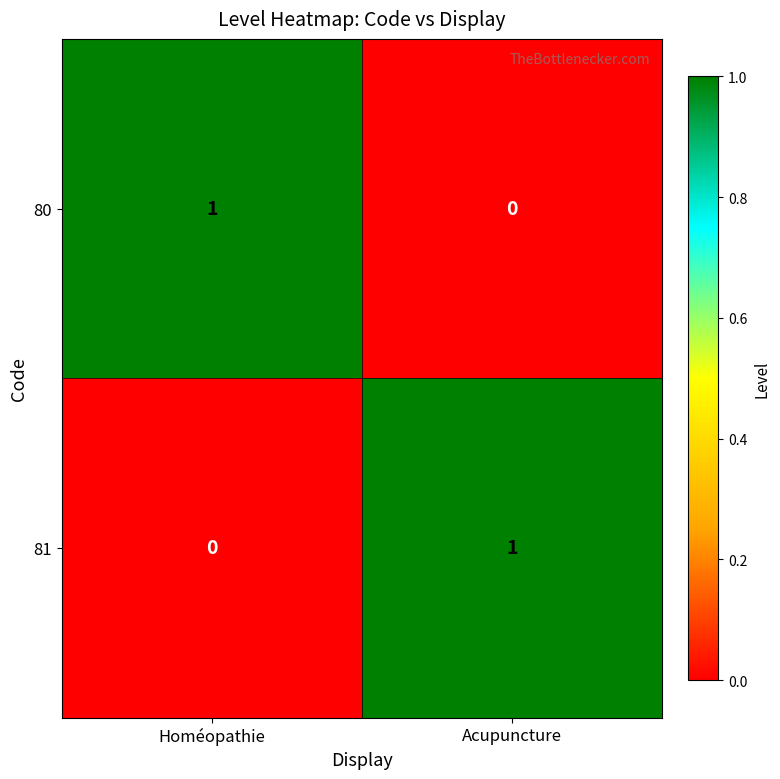

At how many categories does at least one series exceed 0?

2